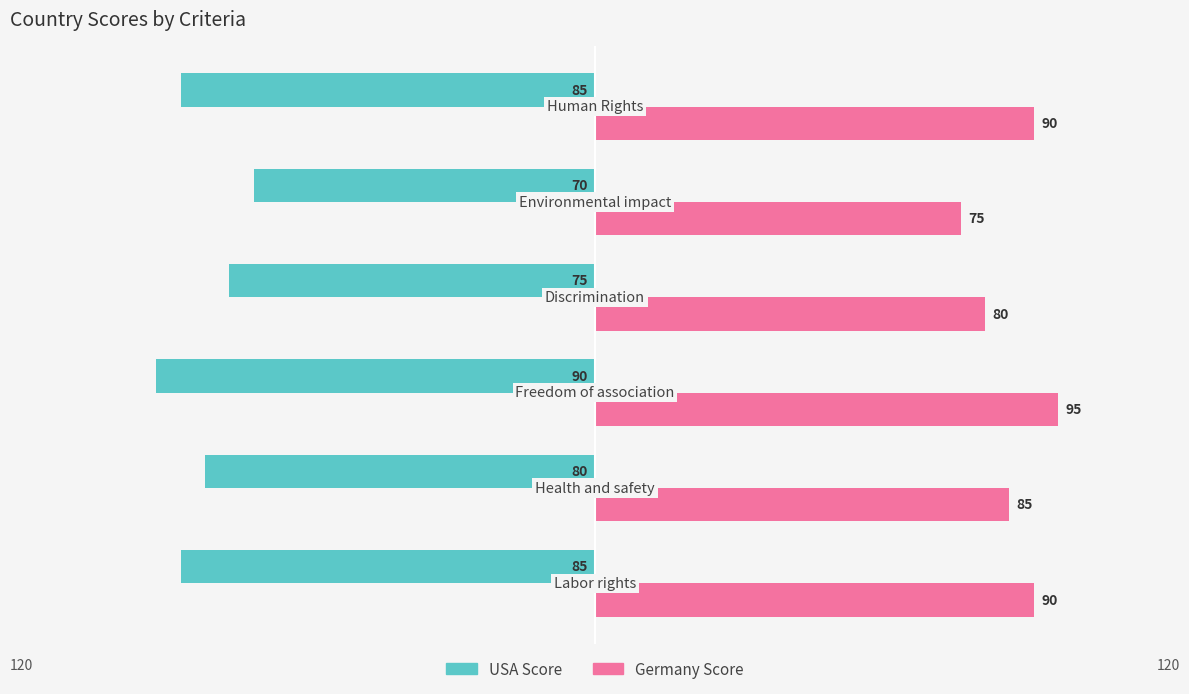

Rank the series by their average value, from highest to lowest.

Germany Score, USA Score